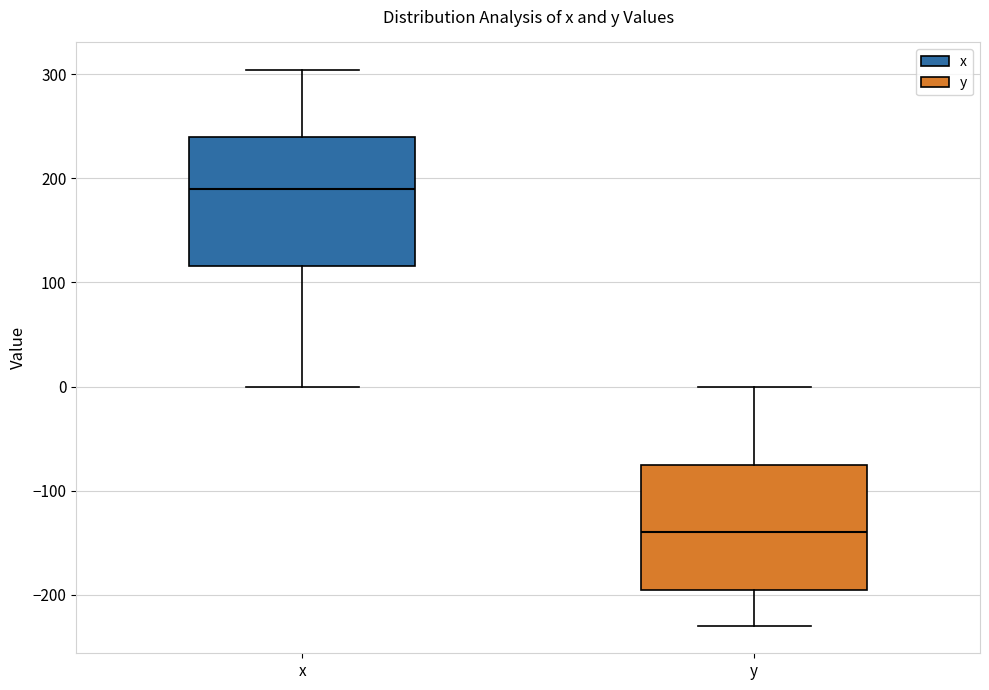

Where does the median line of the box for x sit on the y-axis? The values are not printed on the chart, so give them approximately, as read against the axis.

190